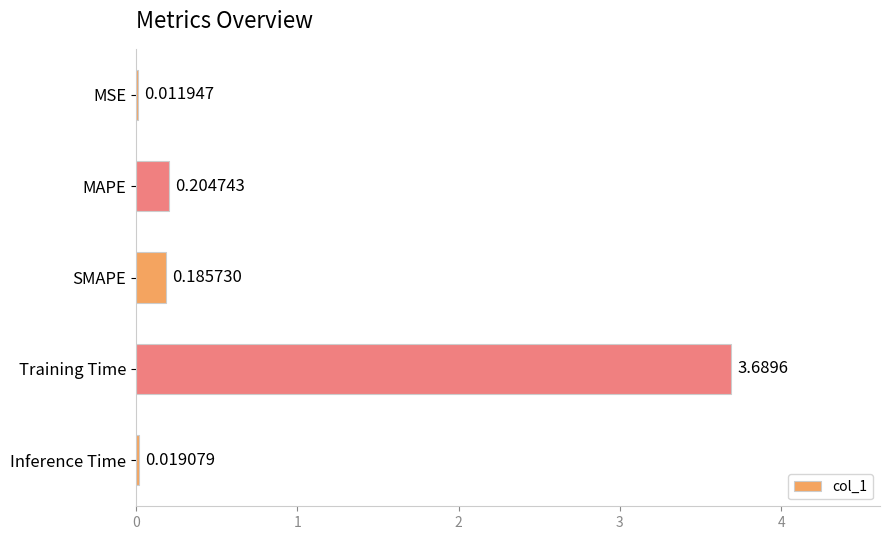

How many categories are shown in the chart?

5